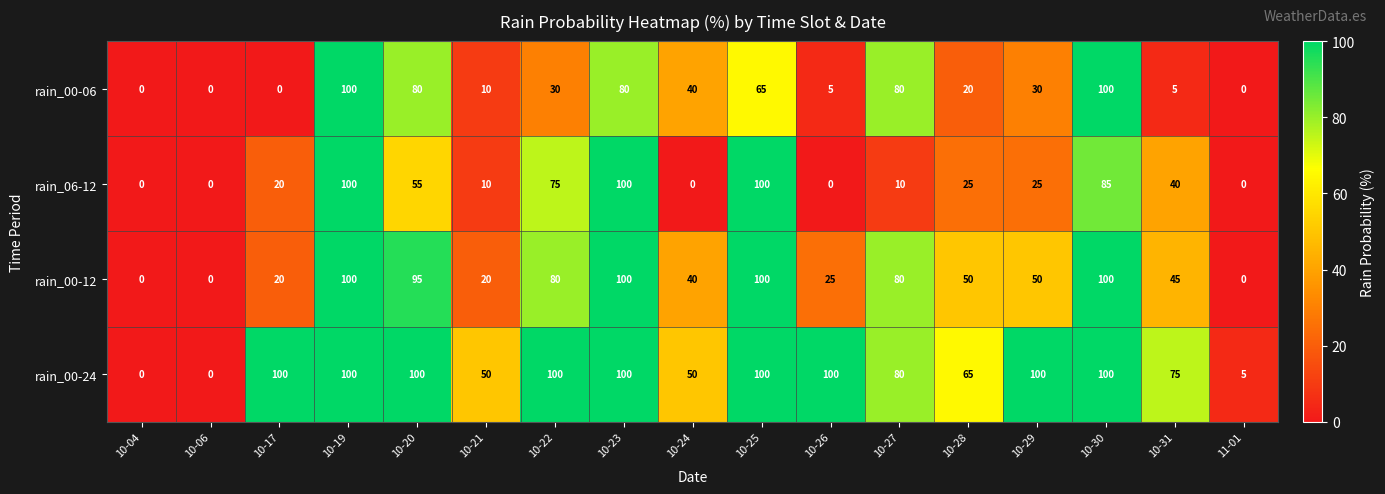

Rank the series at 10-20 from highest to lowest value.

rain_00-24, rain_00-12, rain_00-06, rain_06-12